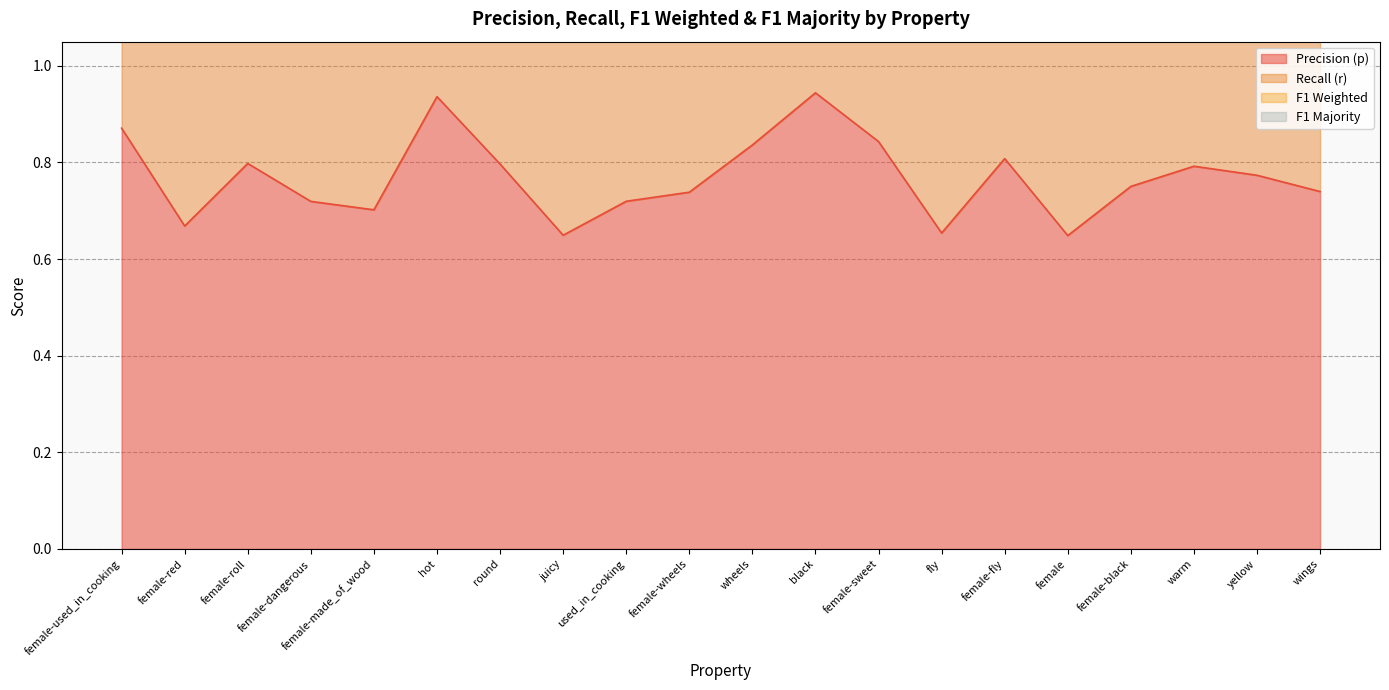

Rank the series at female-wheels from highest to lowest value.

r, p